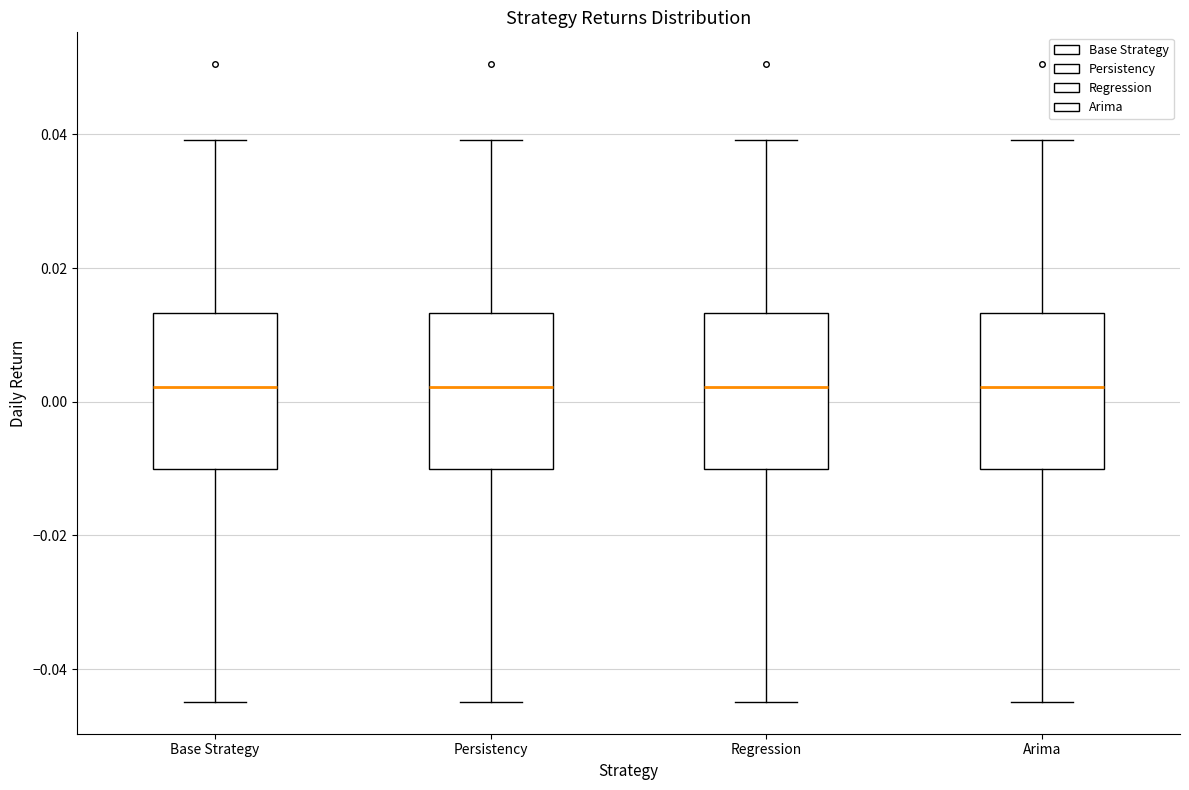

Reading left to right, read every box against the y-axis: the position of its median line, the range the box covers, and the ends of its whiskers. The values are not printed on the chart, so give them approximately, as read against the axis.

Base Strategy: median 0.002, box -0.010 to 0.014, whiskers -0.044 to 0.040
Persistency: median 0.002, box -0.010 to 0.014, whiskers -0.044 to 0.040
Regression: median 0.002, box -0.010 to 0.014, whiskers -0.044 to 0.040
Arima: median 0.002, box -0.010 to 0.014, whiskers -0.044 to 0.040